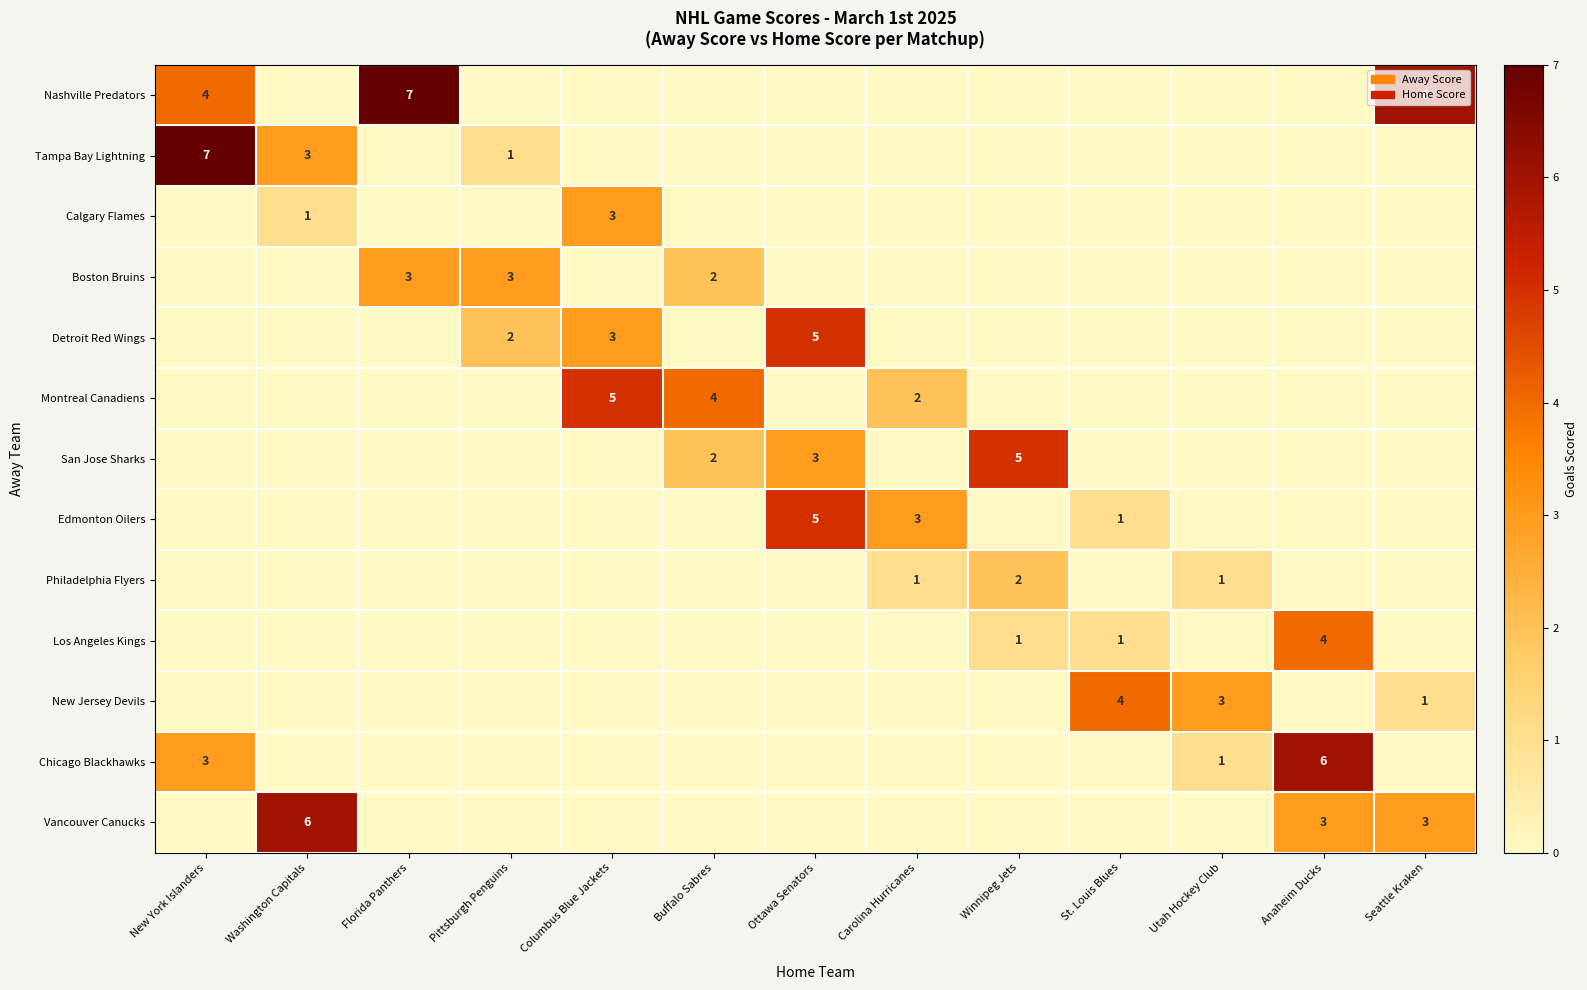

True or false: Tampa Bay Lightning has a value of 3 at Ottawa Senators.

False